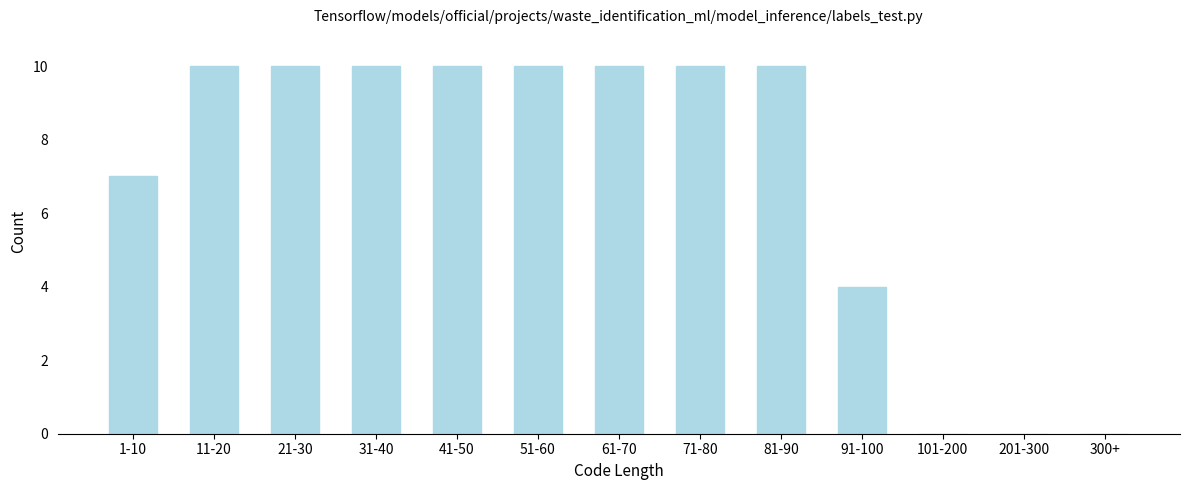

At which label is the value closest to 5?

91-100